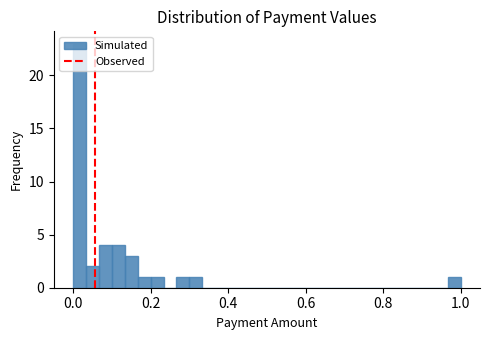

Around what value on the x-axis is the tallest bar? Give the approximate position of its centre, as read against the axis.

0.02